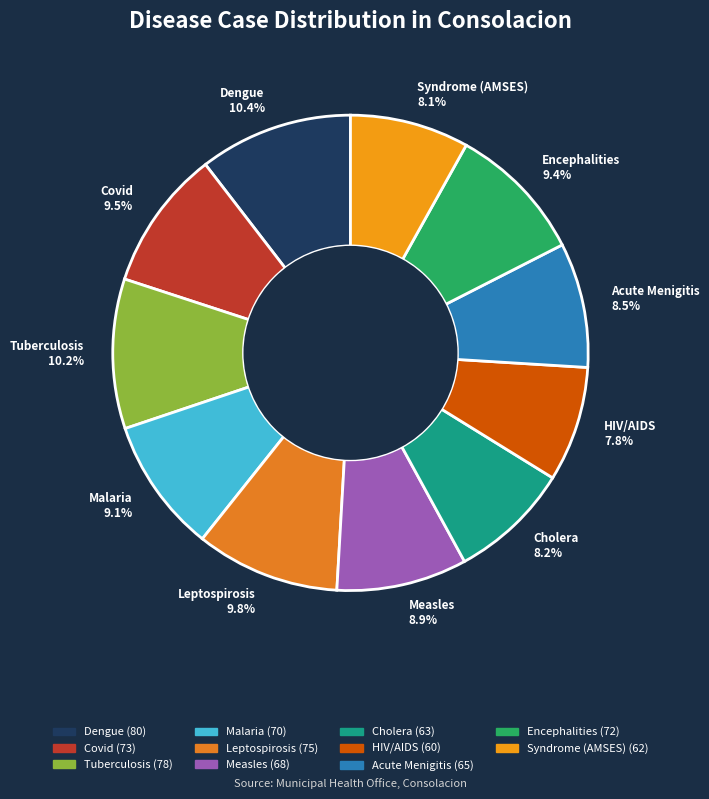

True or false: HIV/AIDS accounts for 1% of the total.

False